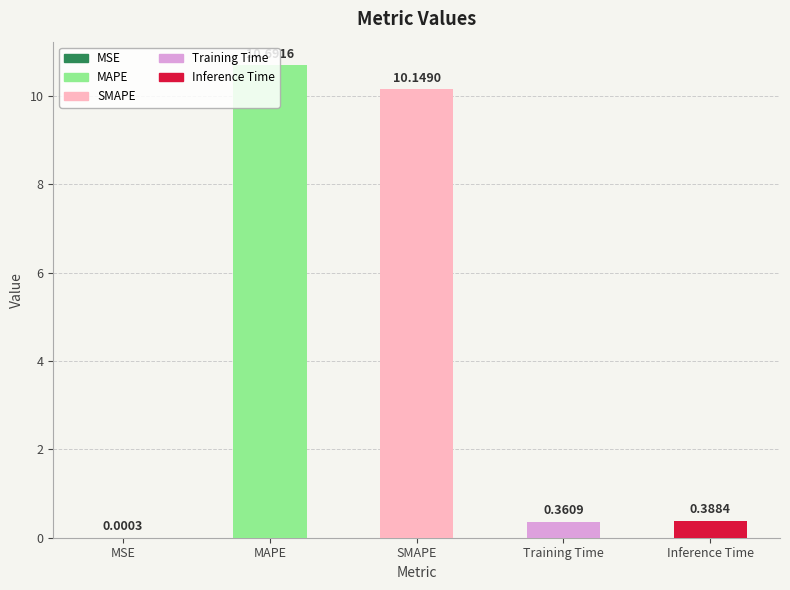

What is the sum of the values at MAPE and SMAPE?

20.8